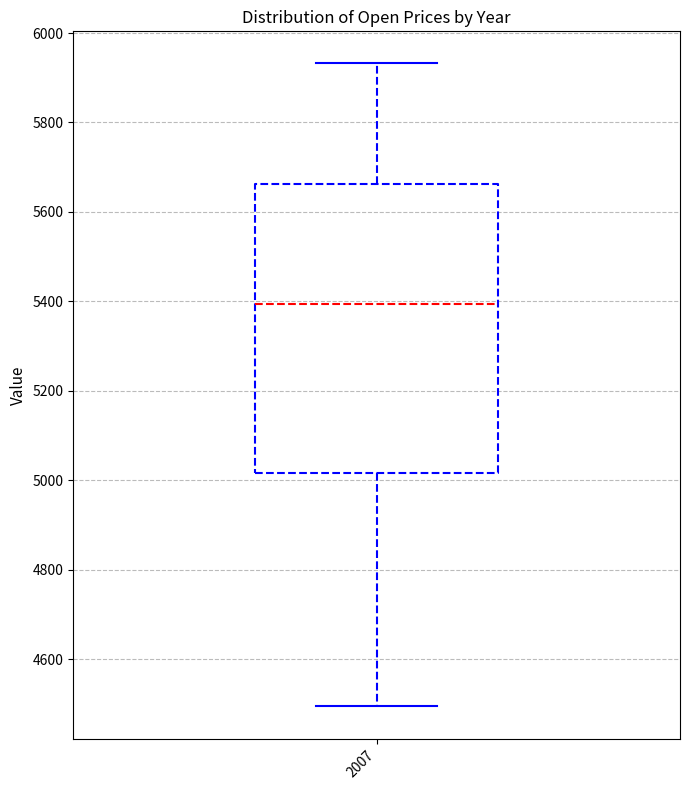

Where is the lower edge of the box at x = 2007 on the y-axis? The values are not printed on the chart, so give them approximately, as read against the axis.

5020